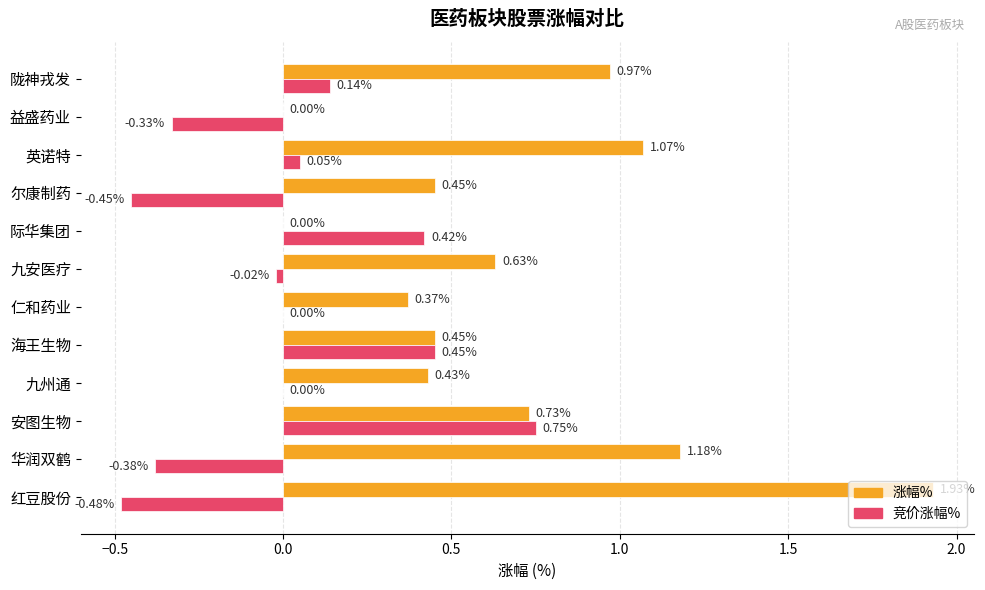

At which label does 涨幅% reach its peak?

红豆股份